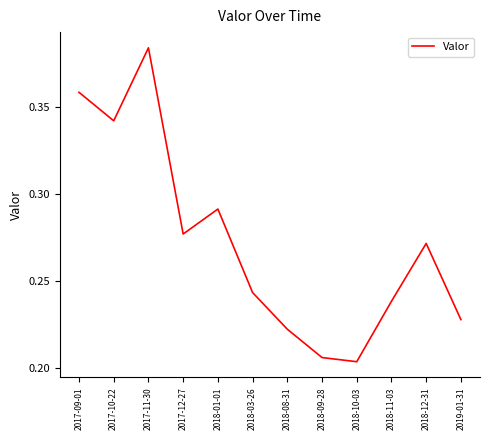

How many interior local peaks (higher than both neighbors) does the data have?

3